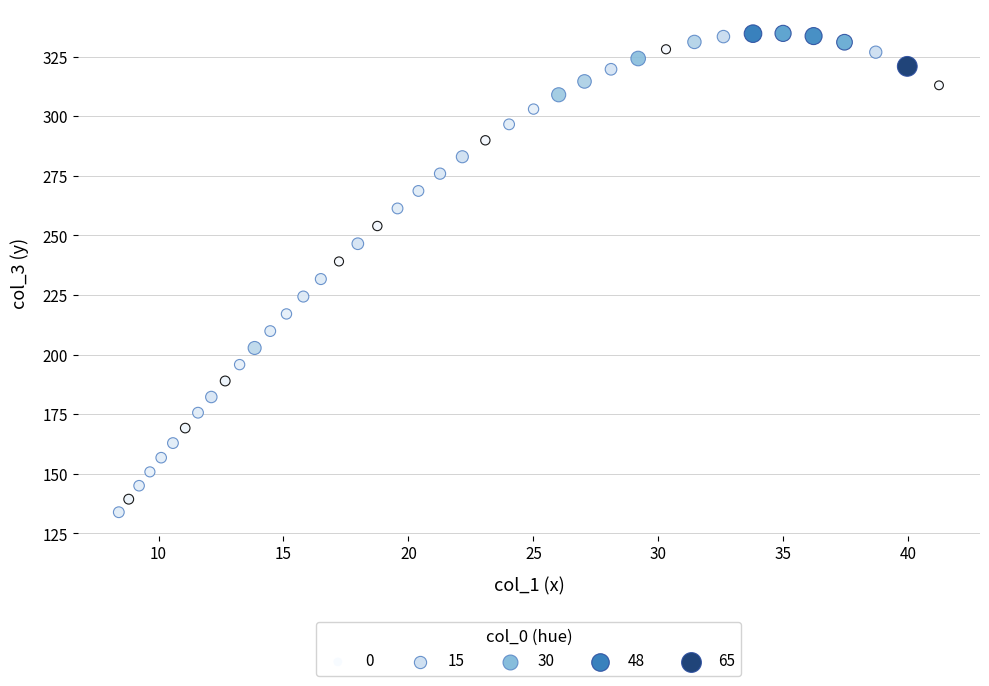

What is the range of X values (max minus min)?

32.8